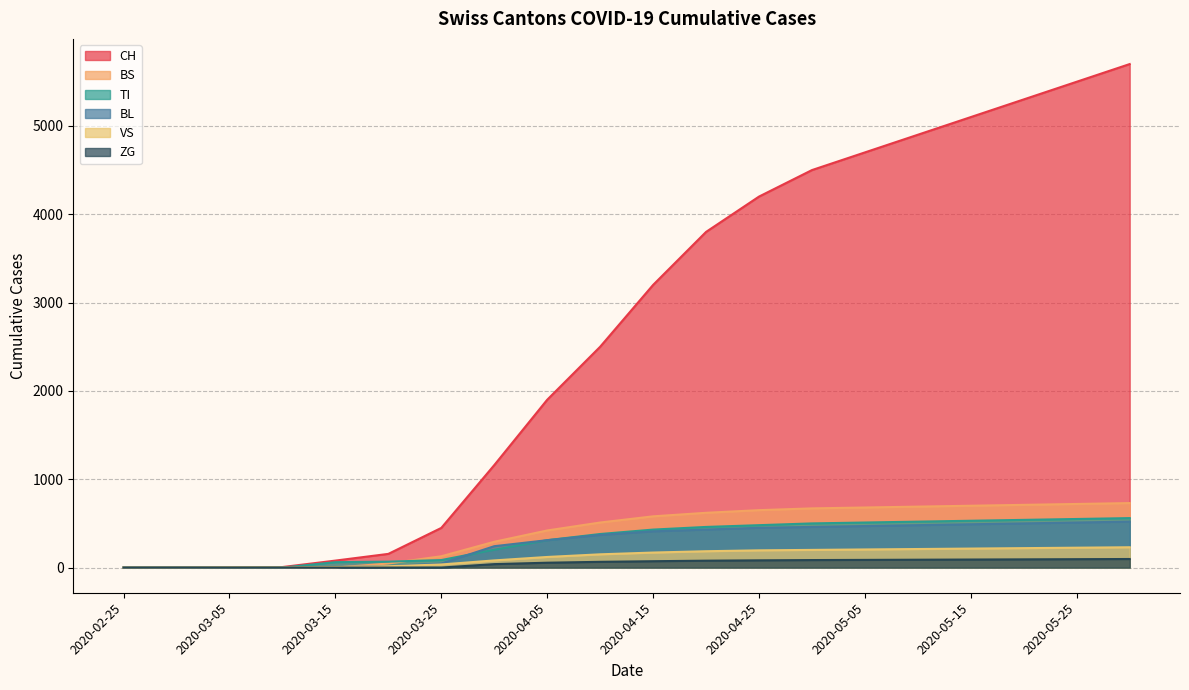

Where is CH nearest to the value 2850?

2020-04-10